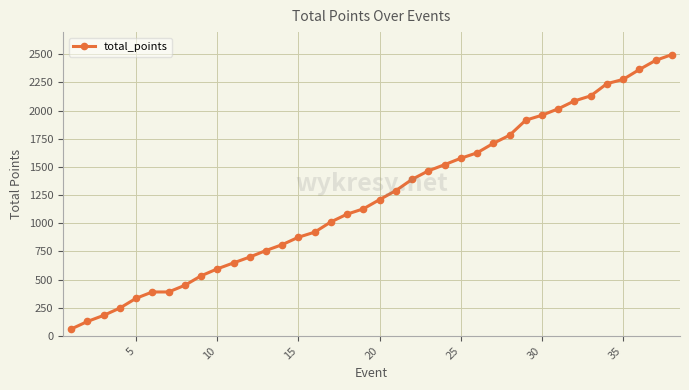

How many lines are shown in the chart?

1